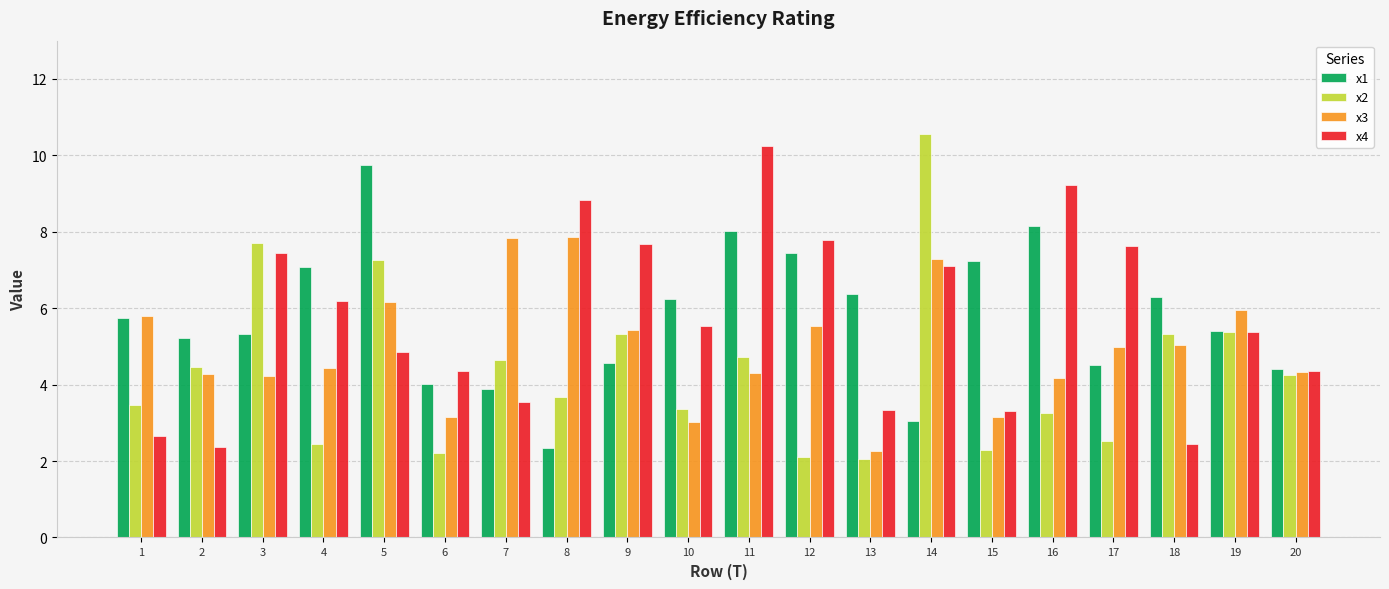

What is the difference between the maximum and second lowest values in the x2 series?

8.4